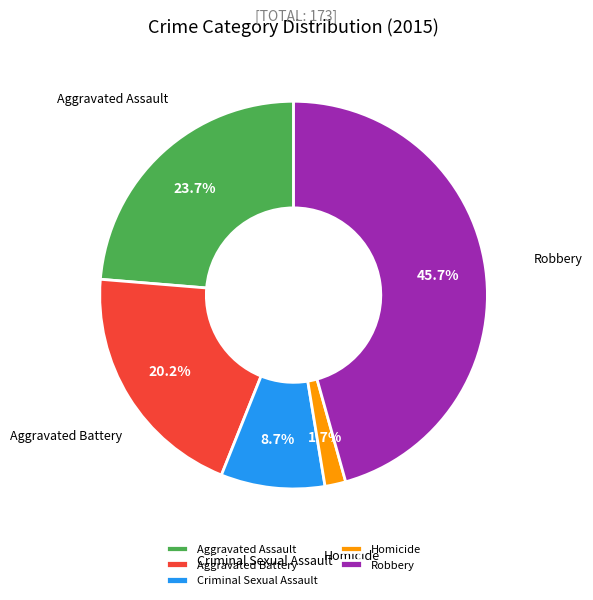

How many slices are in this pie chart?

5